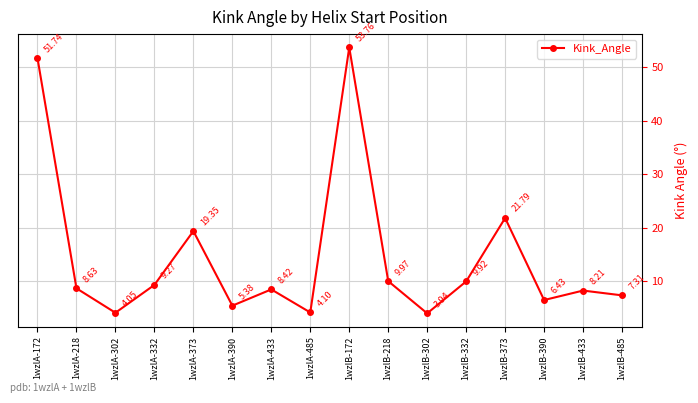

At which label does the data first exceed 8?

1wzlA-172